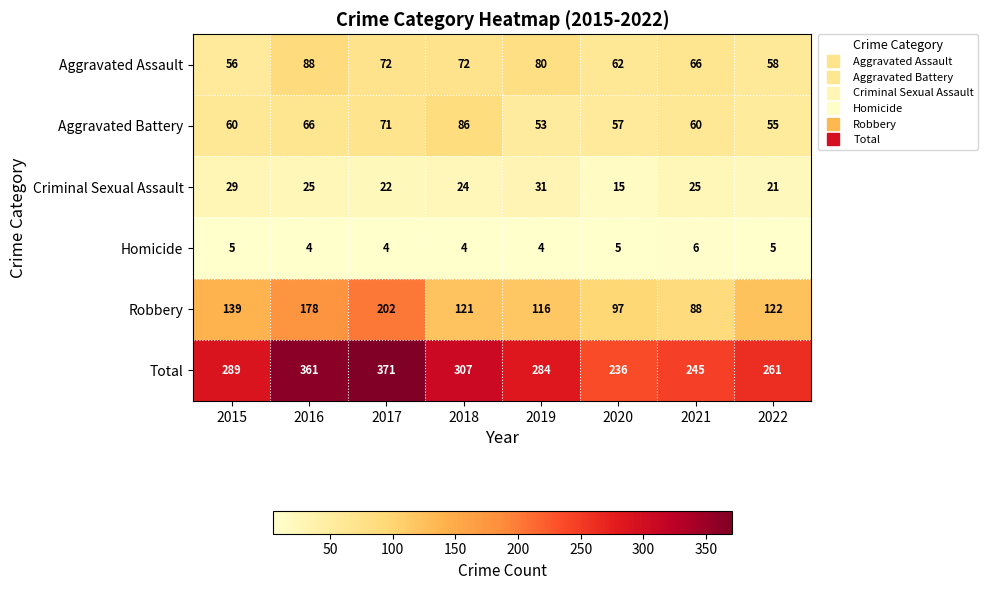

What is the total value across all series at 2019?

568